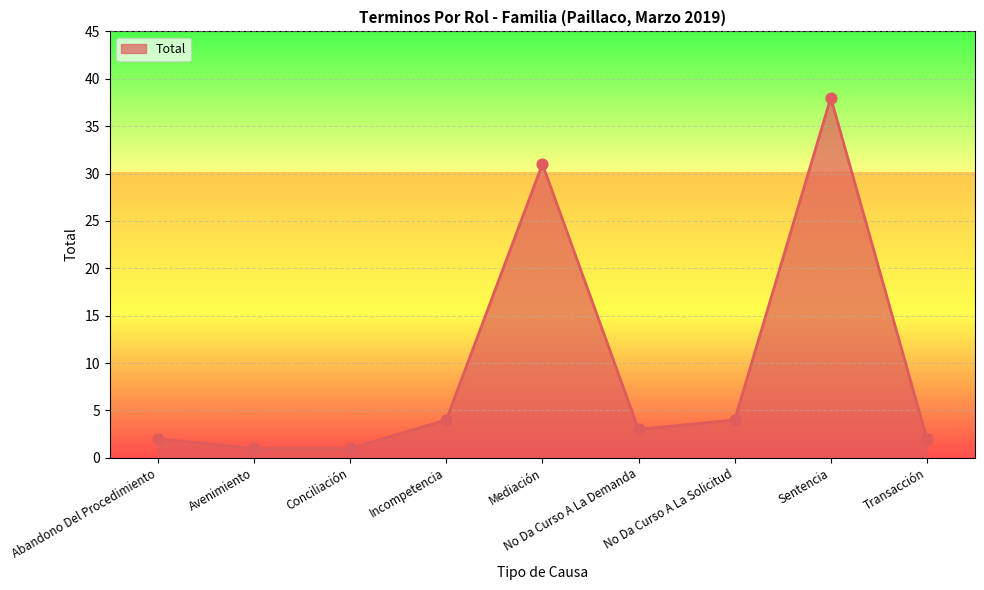

What is the change in value from Avenimiento to Sentencia?

+37